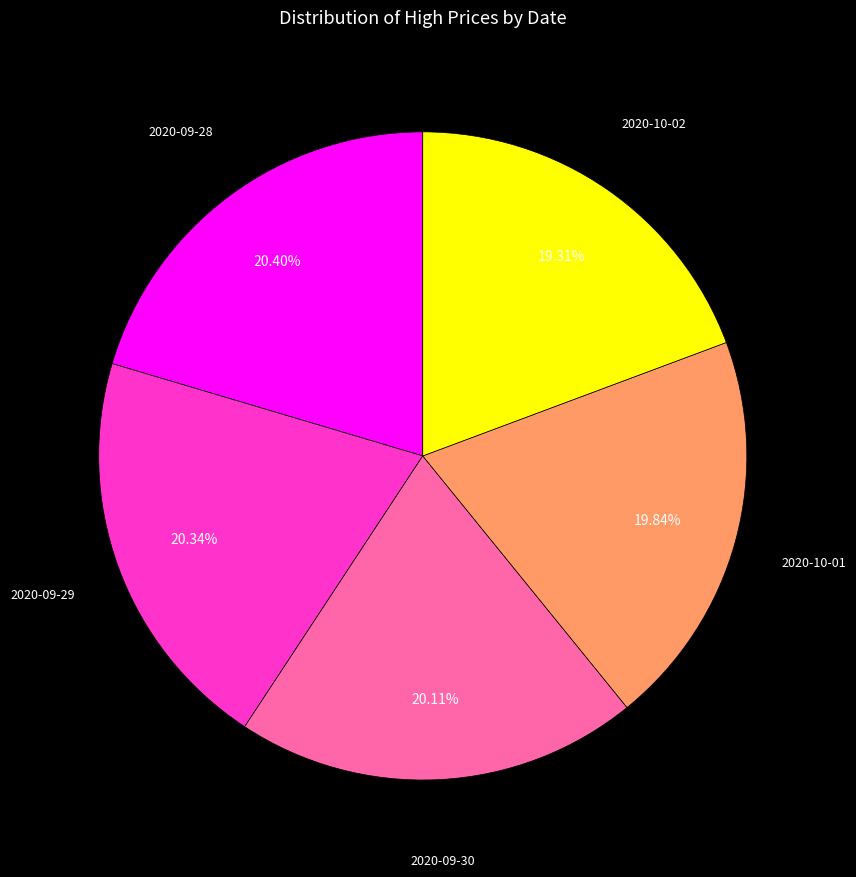

Is there a majority slice in this chart?

No